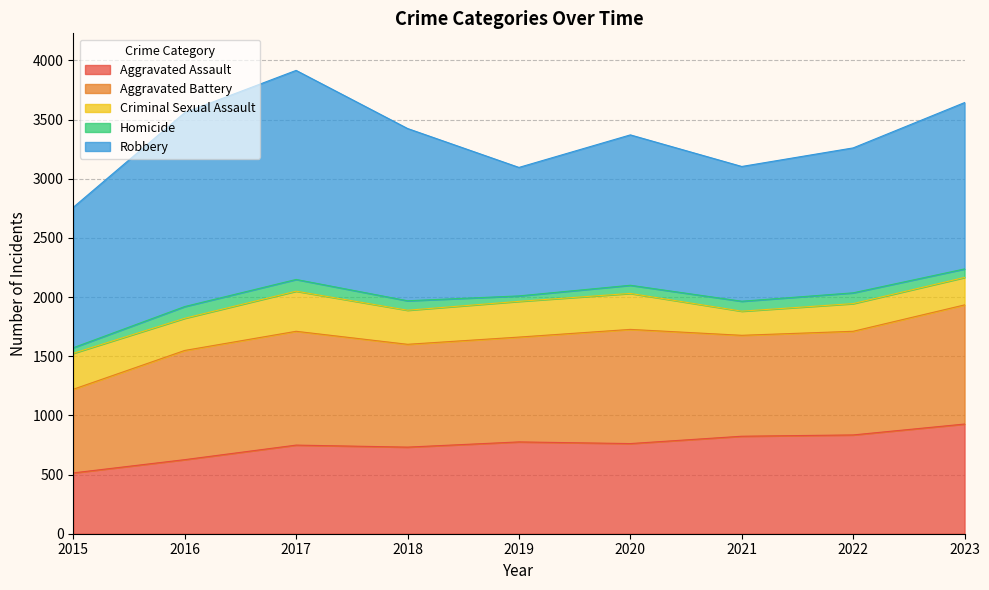

At how many categories does at least one series exceed 409?

9